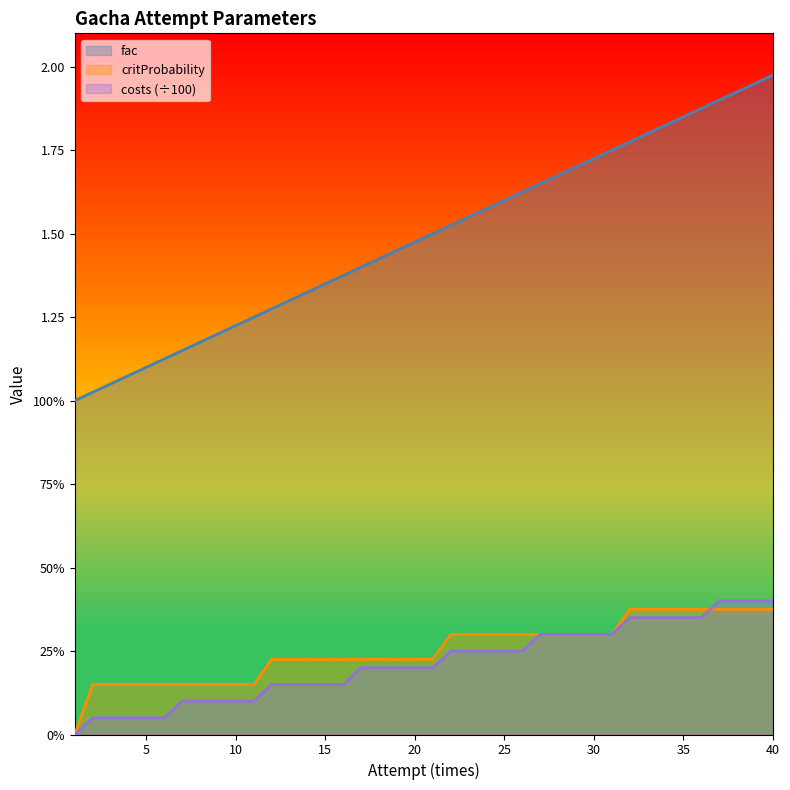

What is the spread (max minus min) of values at 5?

1.1